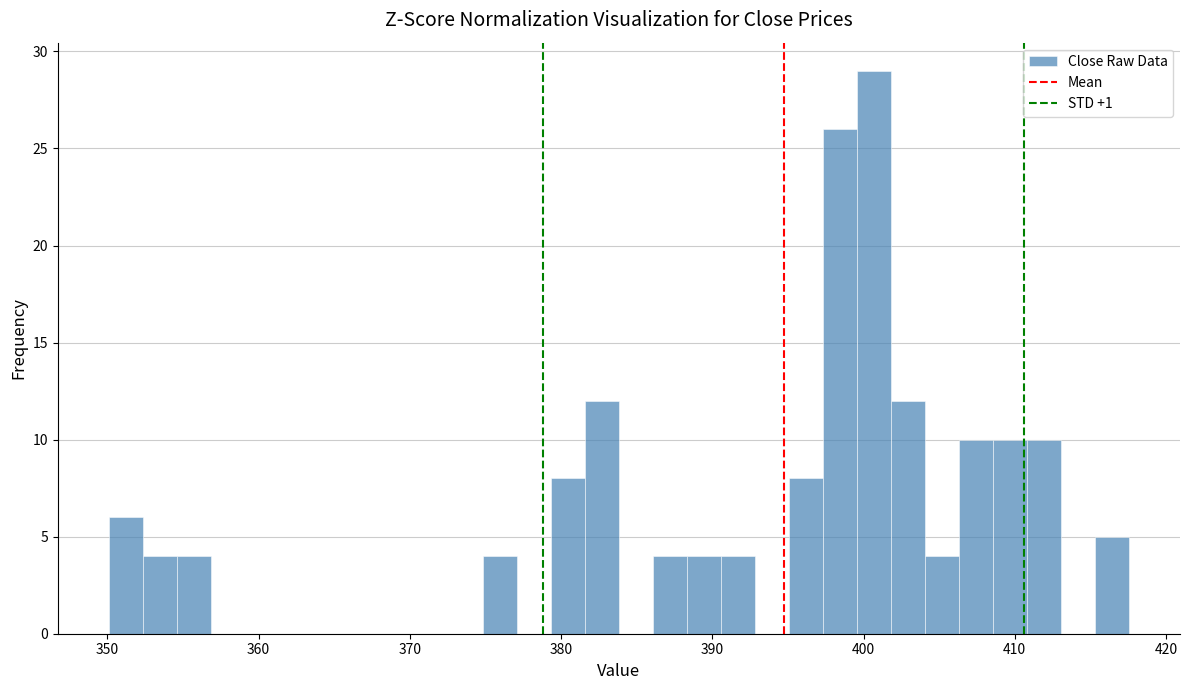

Around what value on the x-axis is the tallest bar? Give the approximate position of its centre, as read against the axis.

401